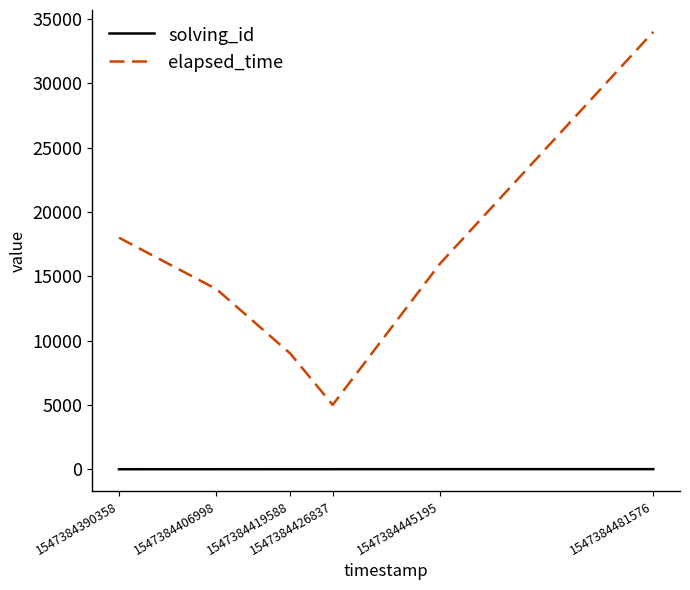

List the series in order of their overall mean, highest first.

elapsed_time, solving_id